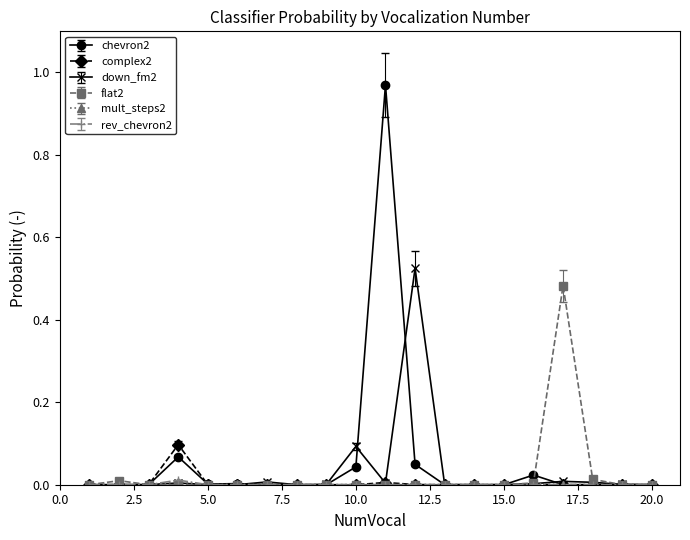

Which series has the largest range (max minus min)?

chevron2